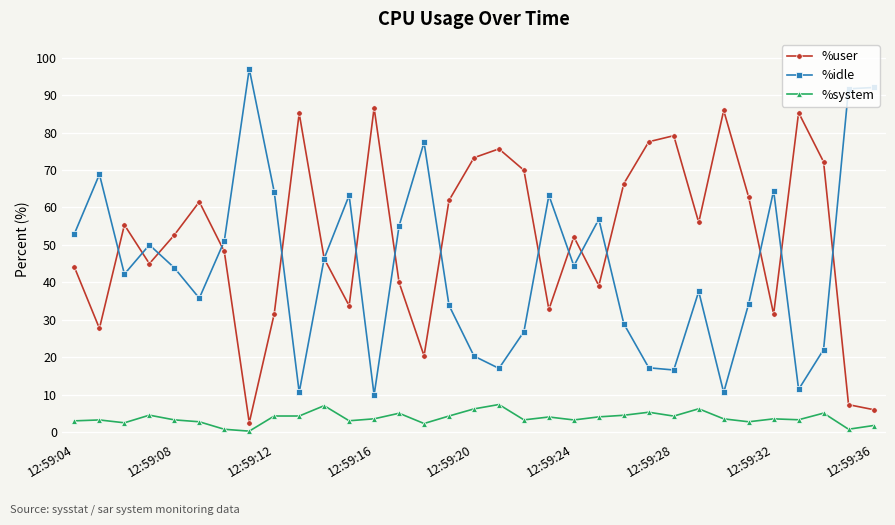

Is this an area chart (filled region under the line)?

No